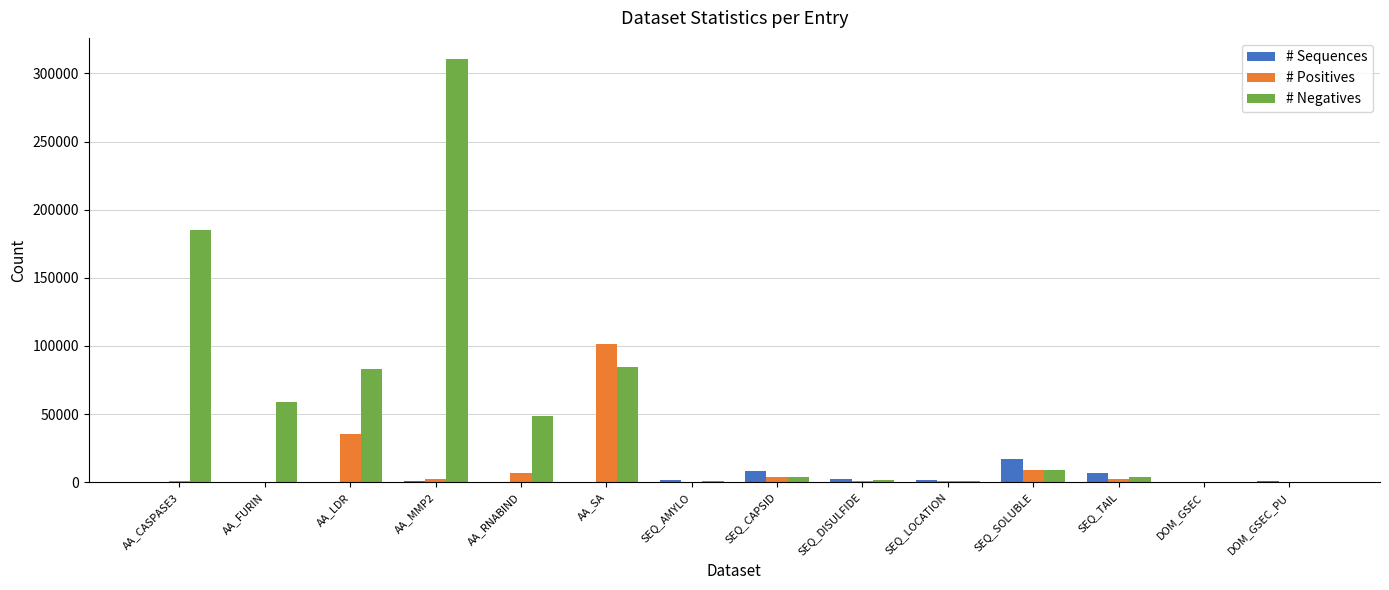

What is the highest value of the # Negatives series?

310560